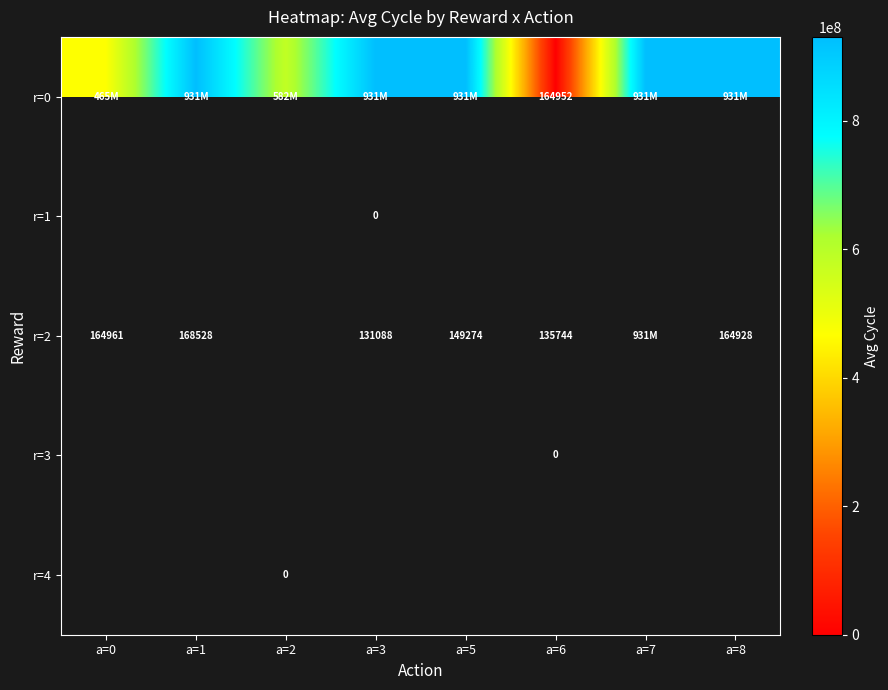

Which category has the highest value across all series?

a=3